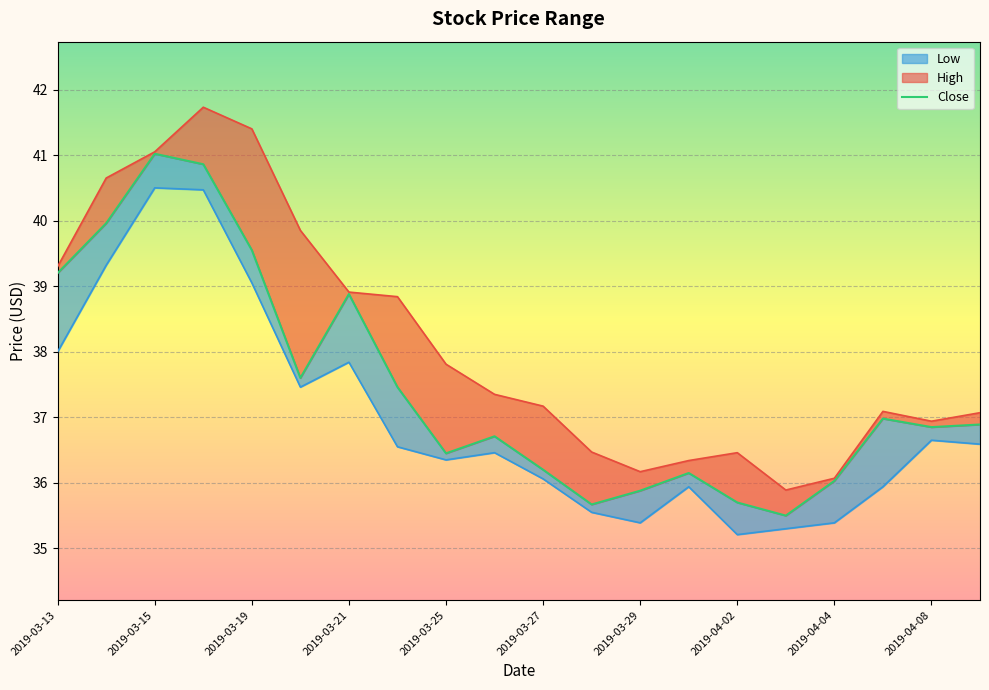

How many values in the Close series are below 36?

4